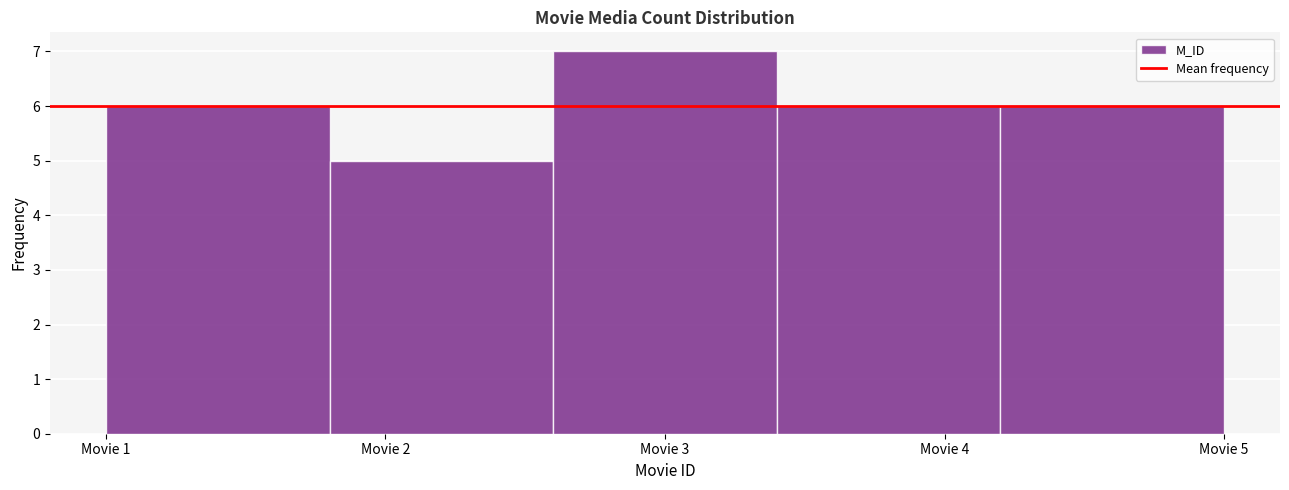

How tall is the bar that spans 4.2 to 5.0 on the x-axis? The values are not printed on the chart, so give them approximately, as read against the axis.

6